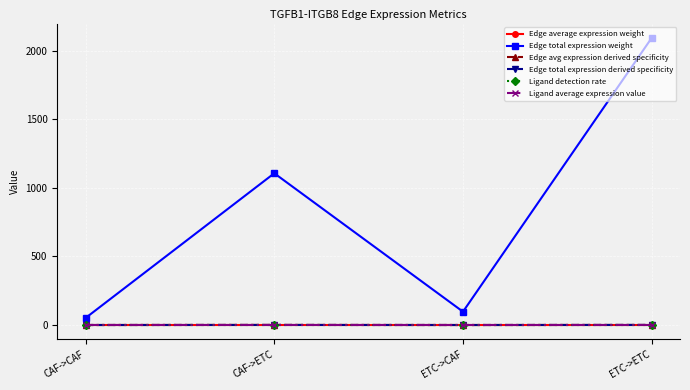

Does the chart have visible grid lines?

Yes